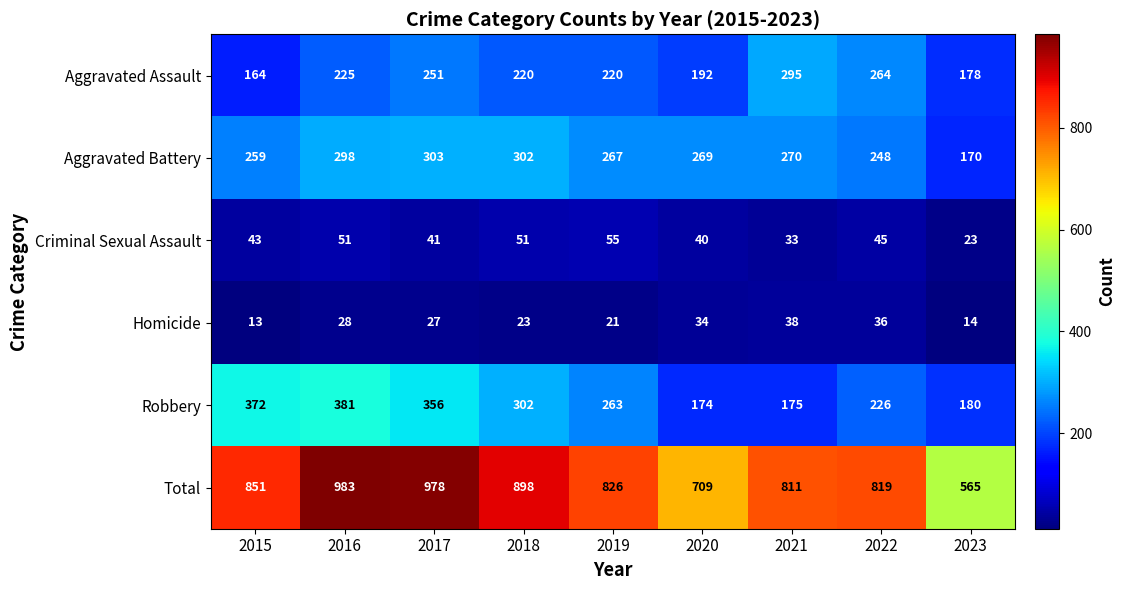

True or false: Aggravated Assault has a value of 164 at 2015.

True